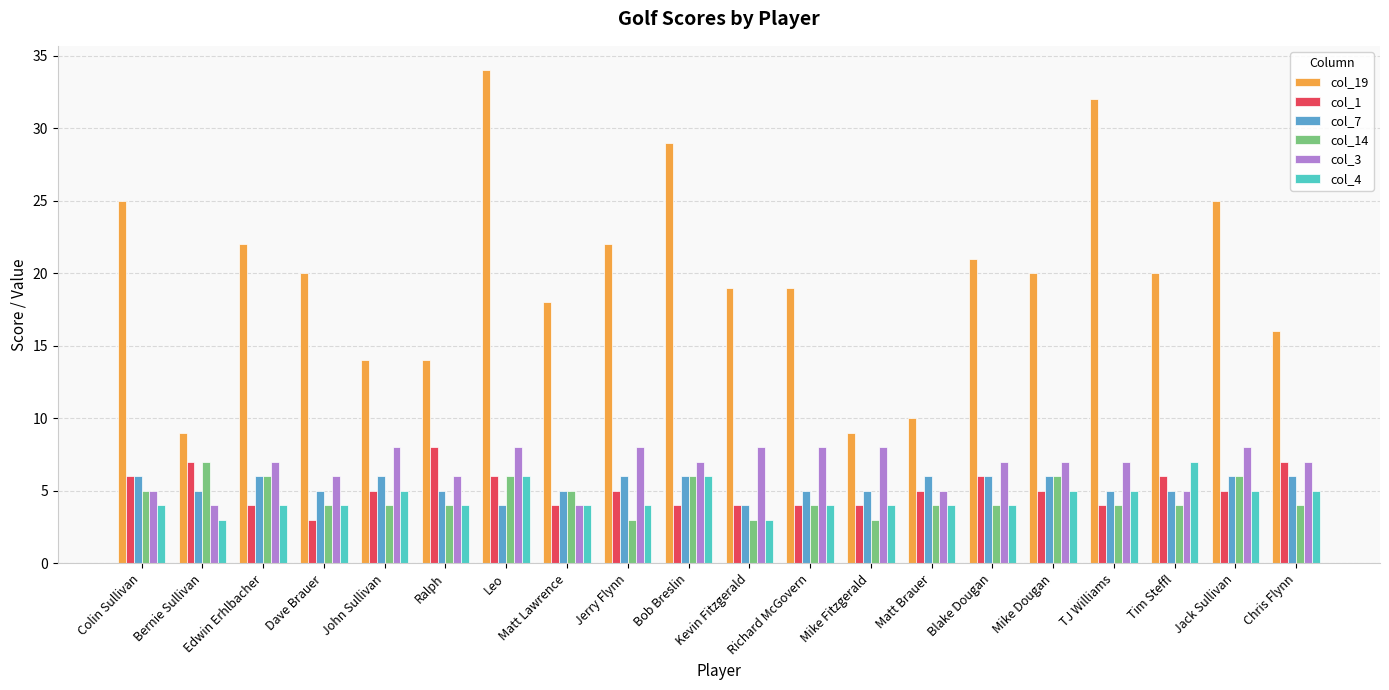

True or false: col_19 has a value of 17 at Jack Sullivan.

False